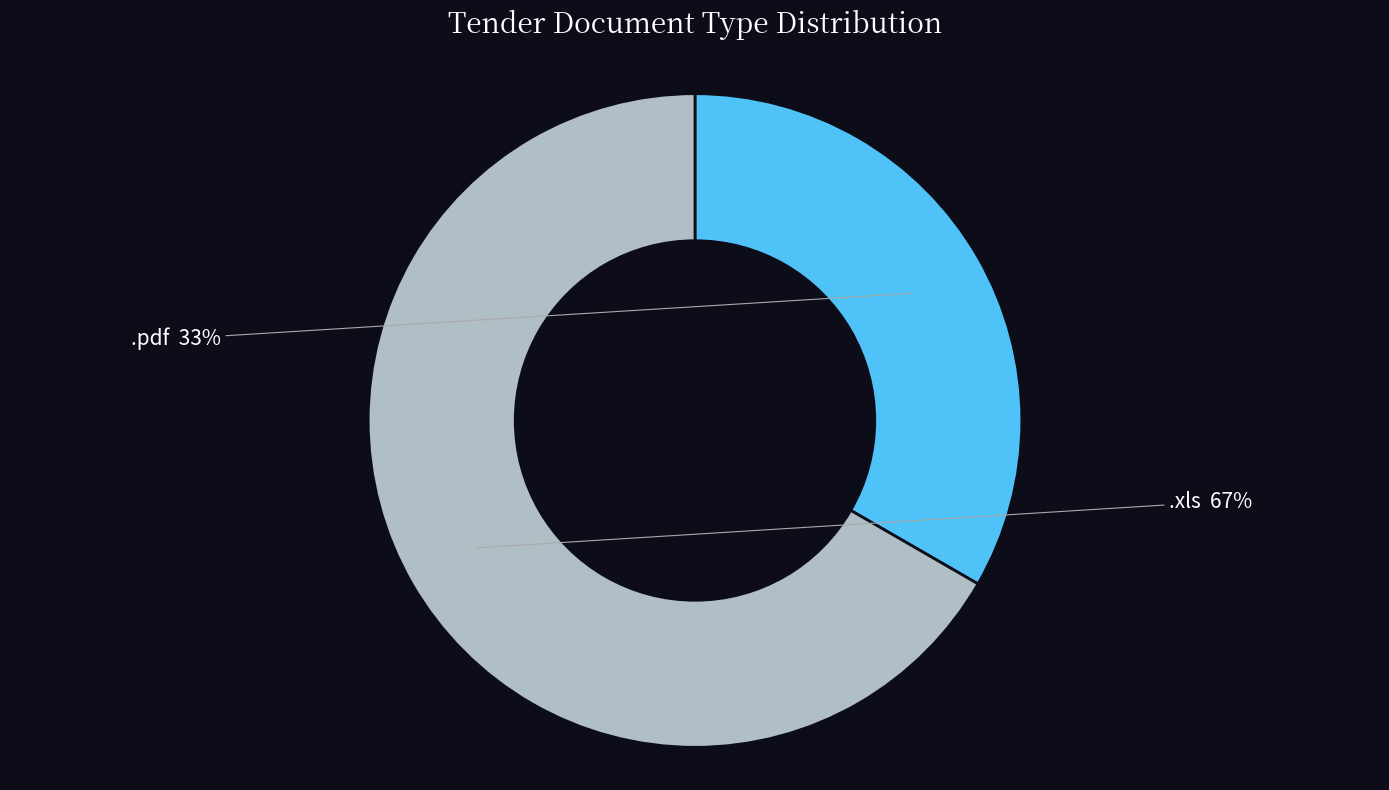

How many segments does this pie chart have?

2